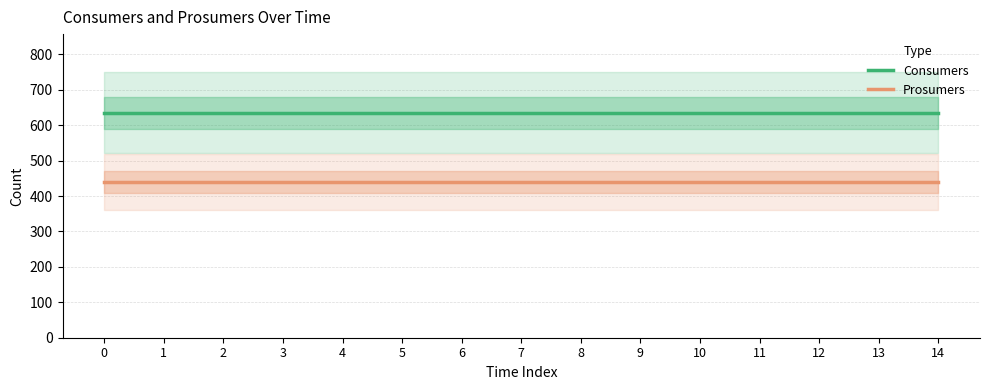

Which series has the largest range (max minus min)?

Consumers